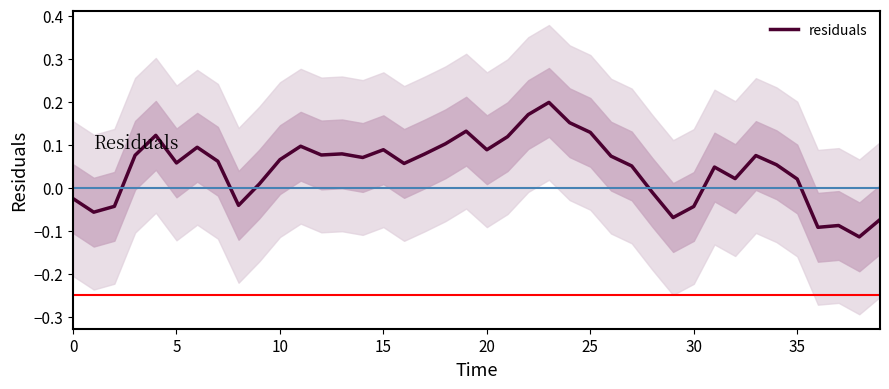

Reading left to right, extract all data points from this chart.

-0.0	-0.1	-0.0	0.1	0.1	0.1	0.1	0.1	-0.0	0.0	0.1	0.1	0.1	0.1	0.1	0.1	0.1	0.1	0.1	0.1	0.1	0.1	0.2	0.2	0.2	0.1	0.1	0.1	-0.0	-0.1	-0.0	0.0	0.0	0.1	0.1	0.0	-0.1	-0.1	-0.1	-0.1